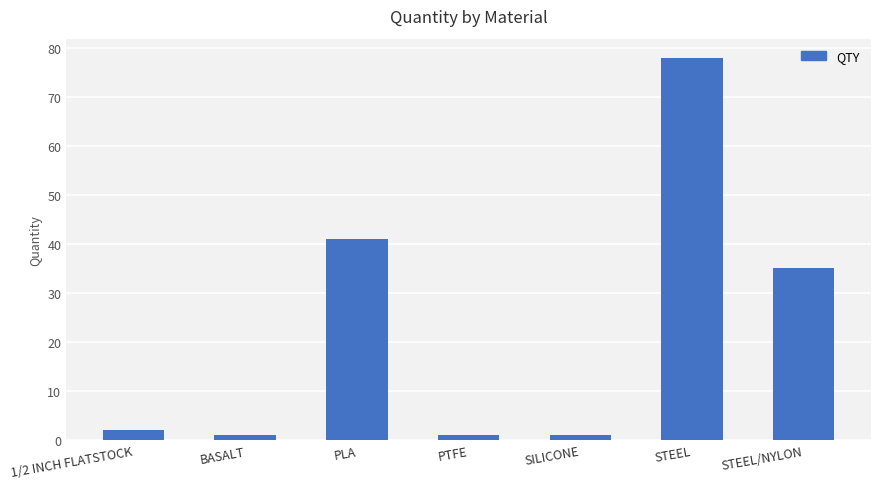

Is it true that the value at 1/2 INCH FLATSTOCK is 2?

True